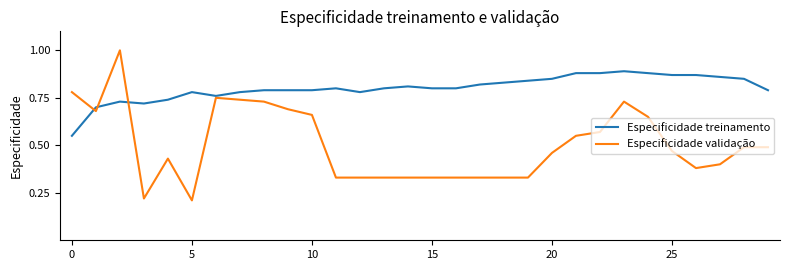

What are all the series names shown in the legend?

Especificidade treinamento, Especificidade validação